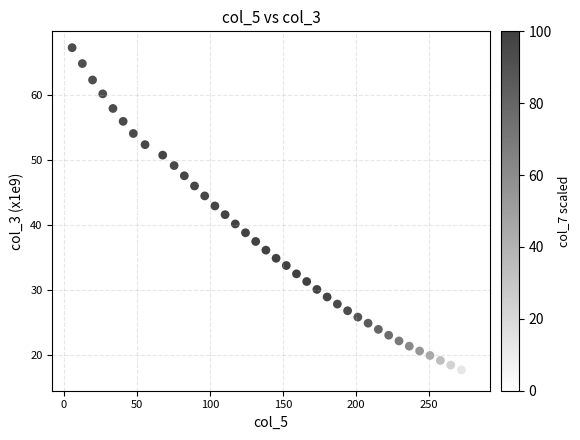

What is the range of Y values (max minus min)?

50.3